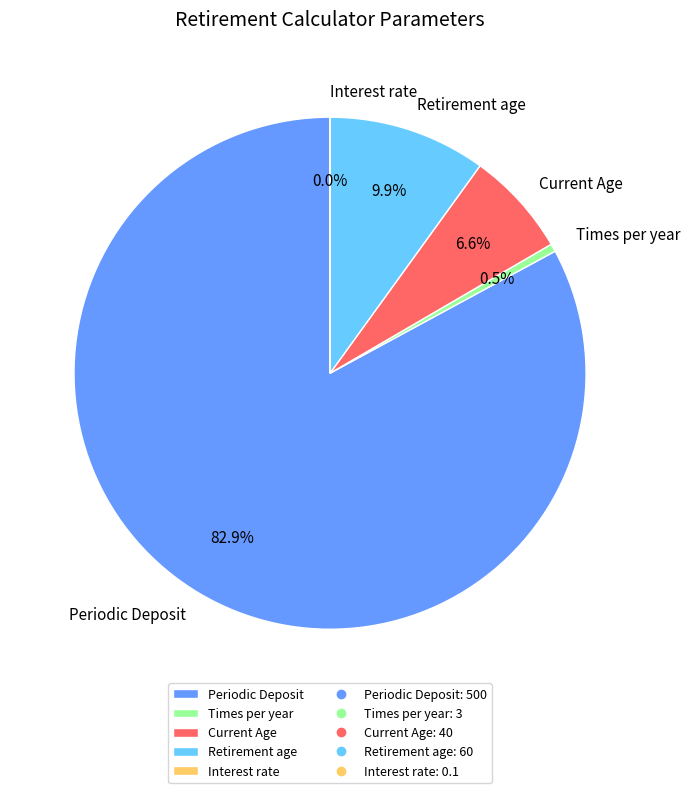

What percentage is NOT represented by Times per year?

99.5%